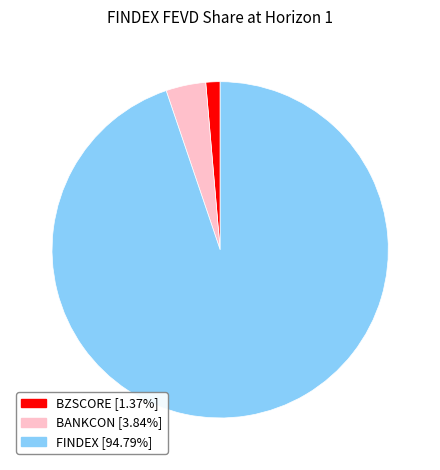

Does any single category account for the majority?

Yes